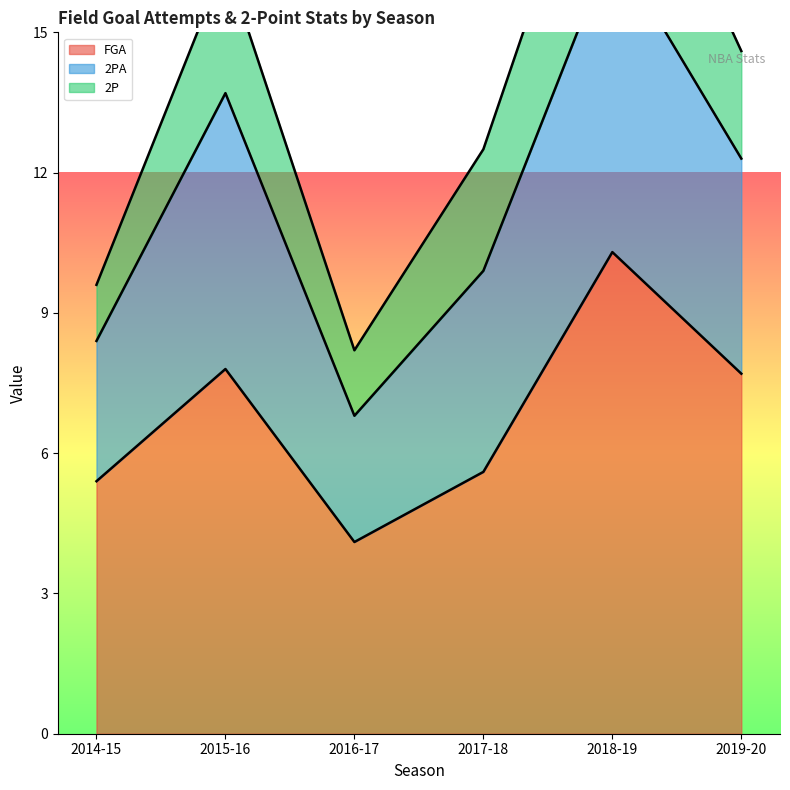

What is the minimum value for FGA?

4.1